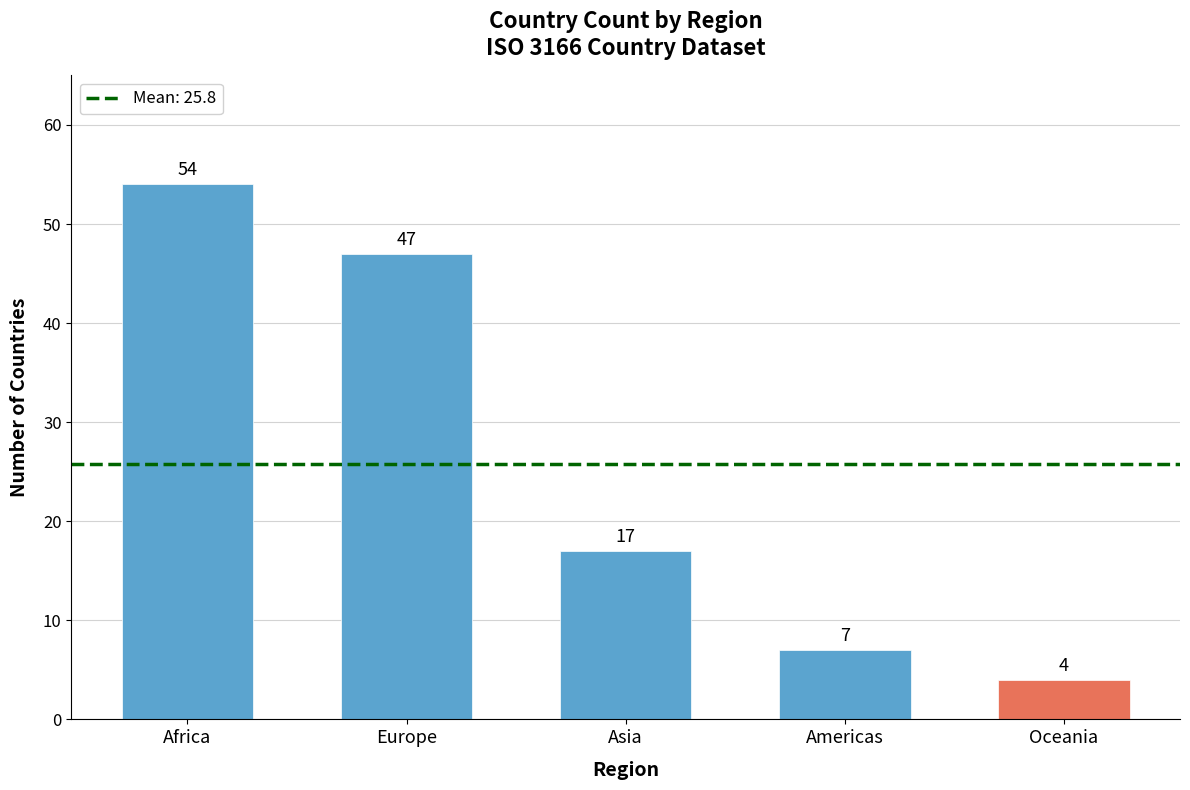

What is the label of the 3rd bar from the right?

Asia